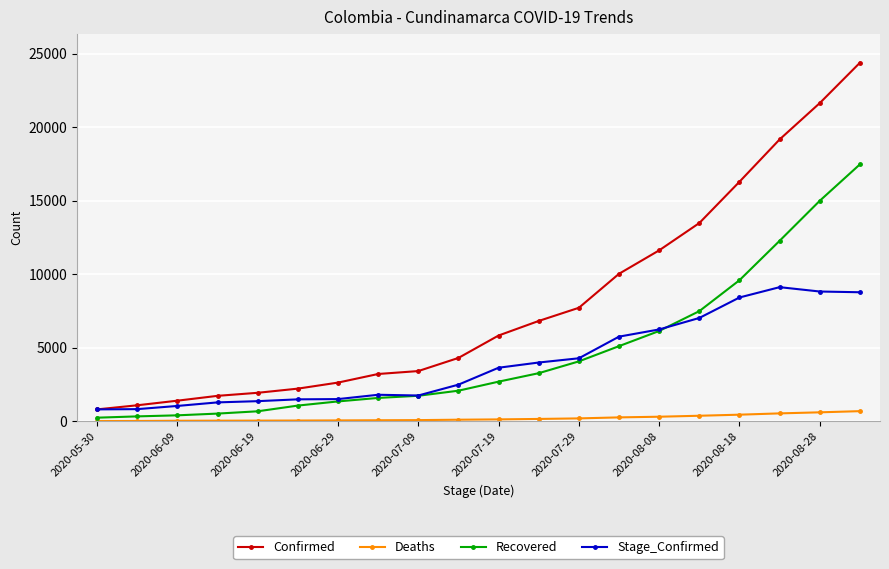

At how many categories does at least one series exceed 4615?

10